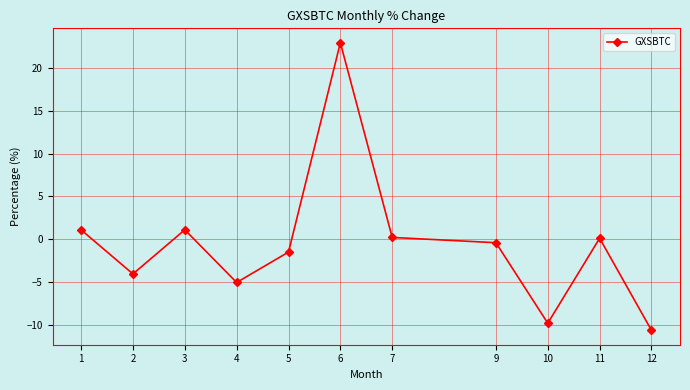

What is the greatest value displayed?

22.9